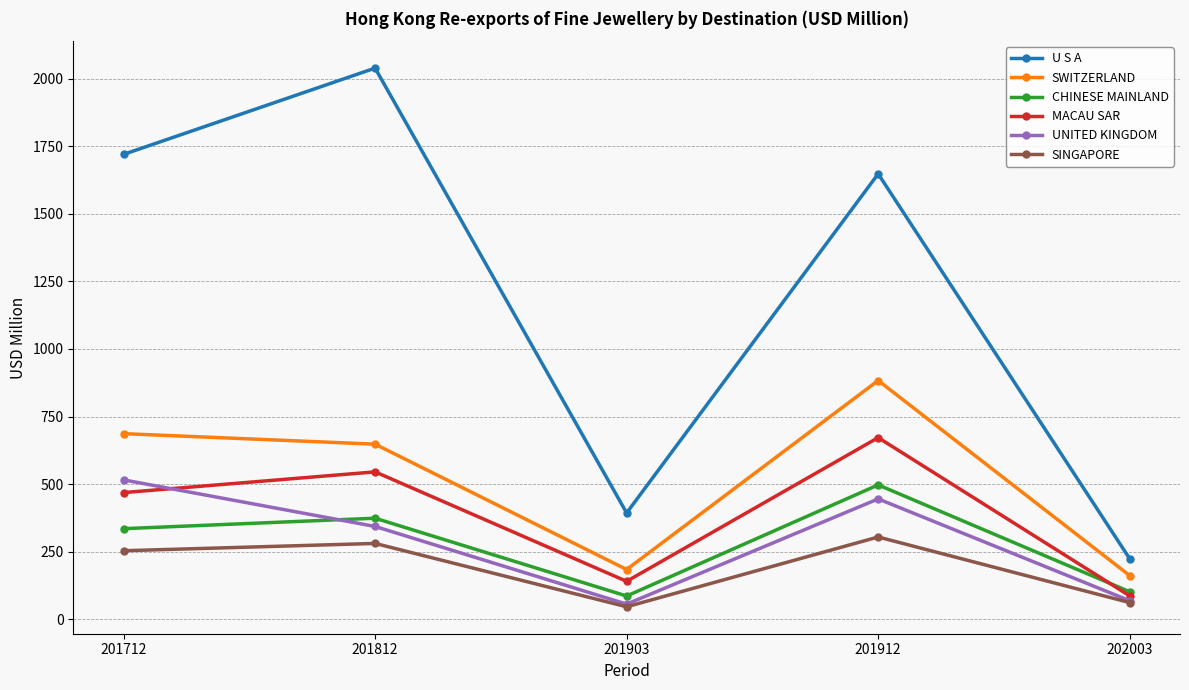

Where is CHINESE MAINLAND nearest to the value 290?

201712